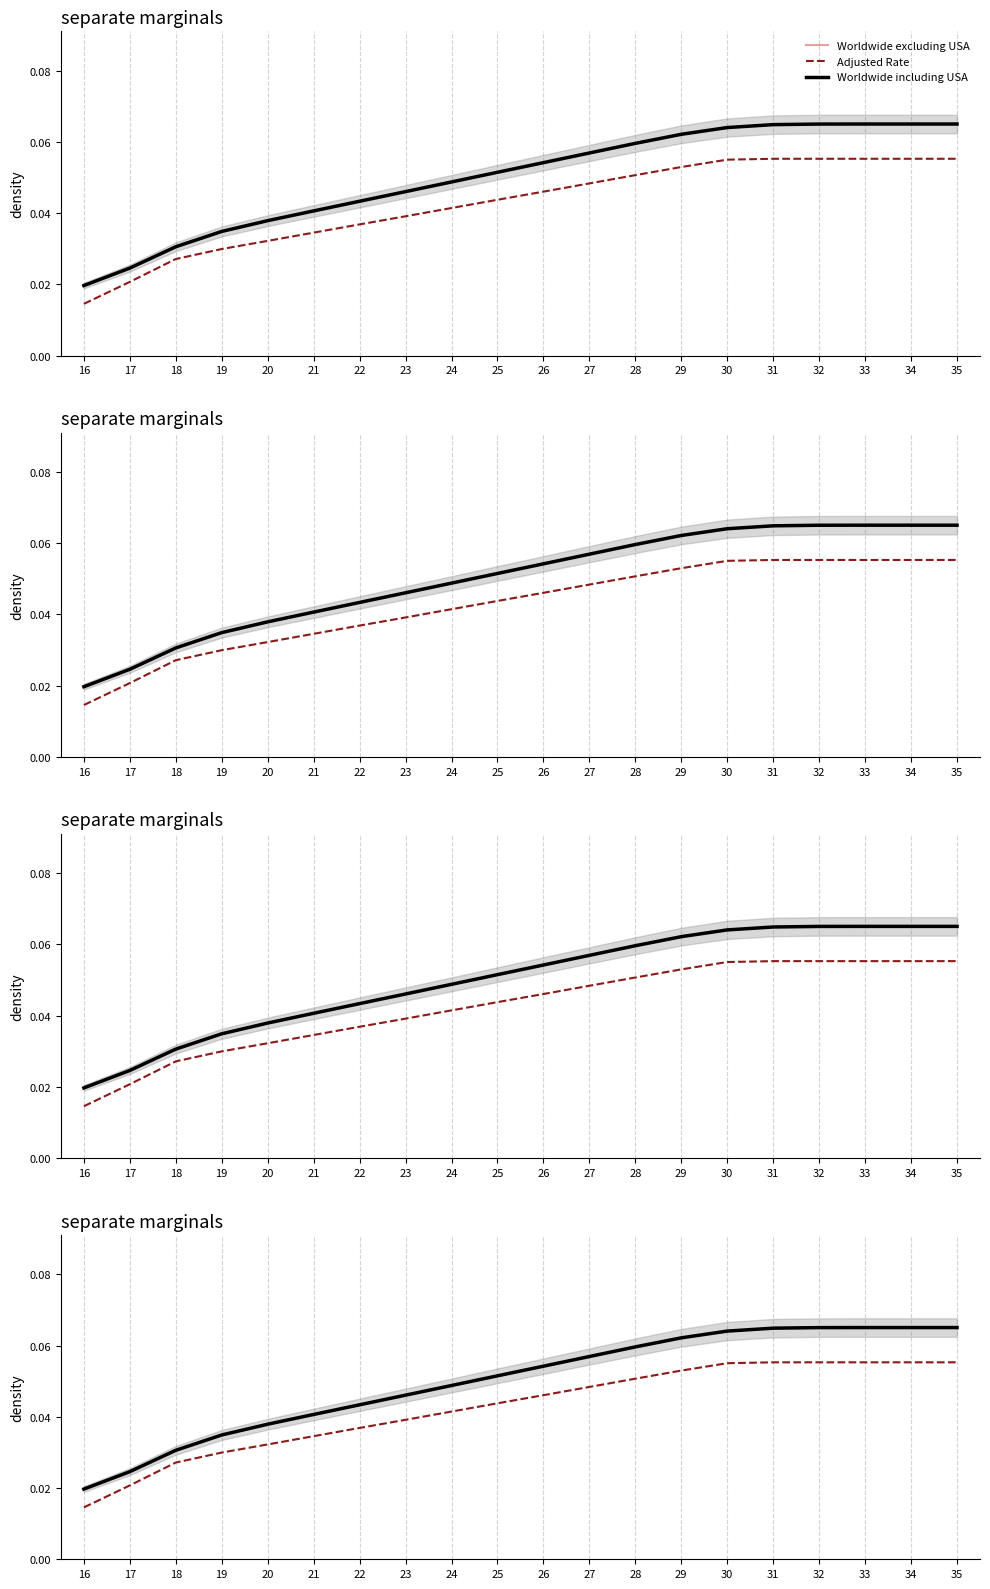

Is it true that Worldwide including USA equals 0.1 at 35?

False